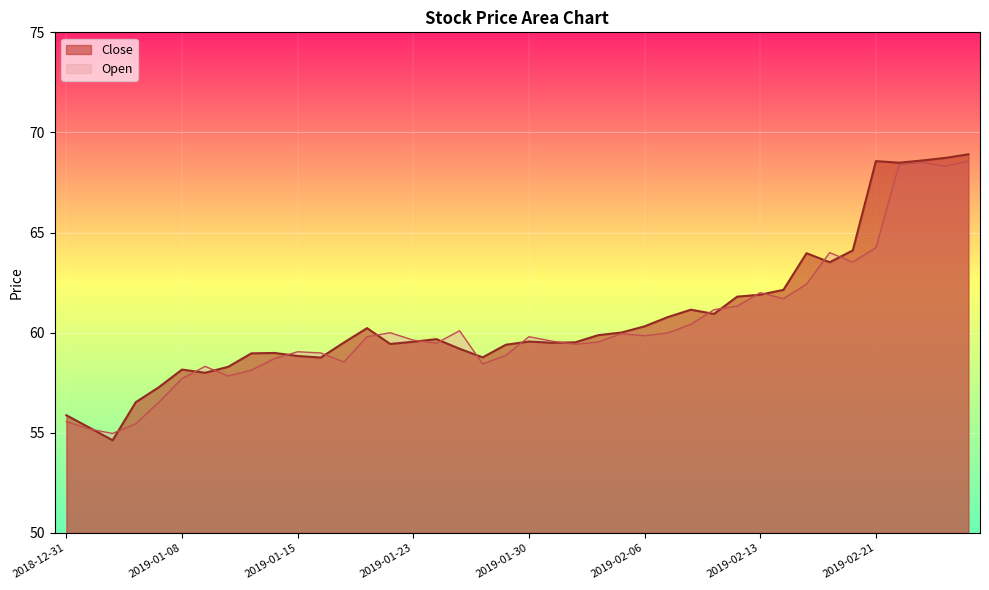

What is the value of the Open point at the 9th from the left?

58.1